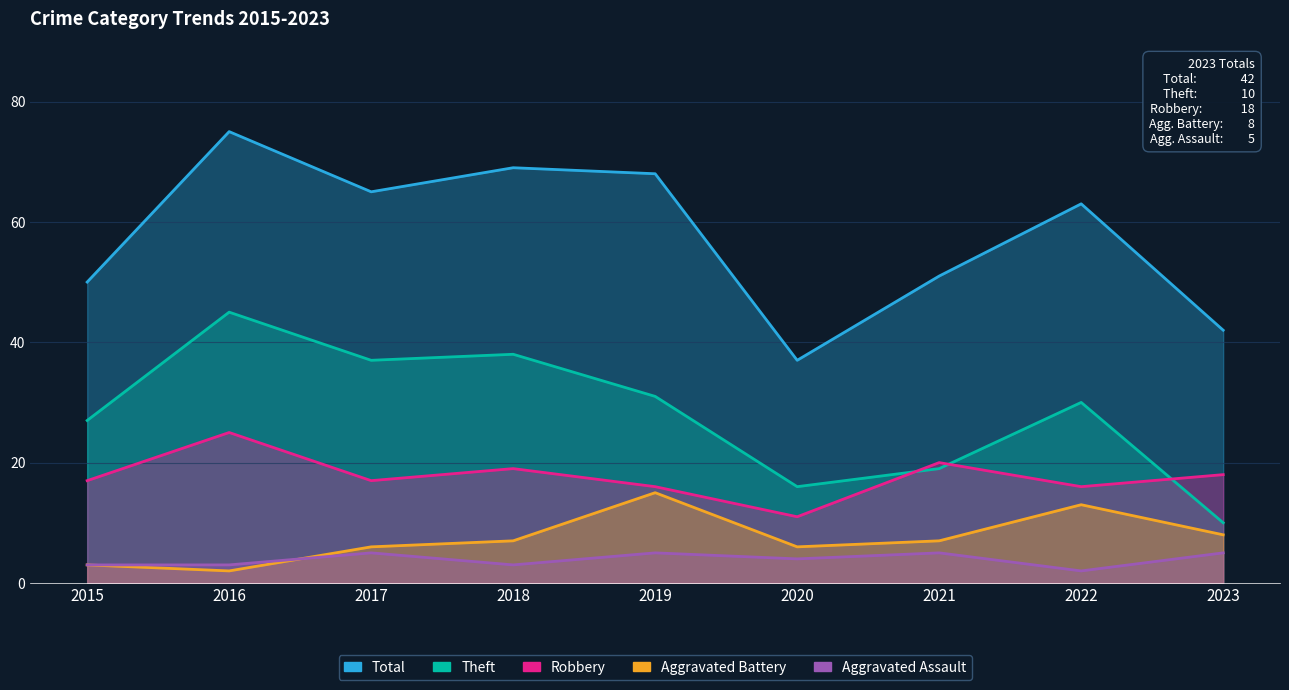

Reading left to right, transcribe all the data shown in this chart.

Total: 2015=50	2016=75	2017=65	2018=69	2019=68	2020=37	2021=51	2022=63	2023=42
Theft: 2015=27	2016=45	2017=37	2018=38	2019=31	2020=16	2021=19	2022=30	2023=10
Robbery: 2015=17	2016=25	2017=17	2018=19	2019=16	2020=11	2021=20	2022=16	2023=18
Aggravated Battery: 2015=3	2016=2	2017=6	2018=7	2019=15	2020=6	2021=7	2022=13	2023=8
Aggravated Assault: 2015=3	2016=3	2017=5	2018=3	2019=5	2020=4	2021=5	2022=2	2023=5